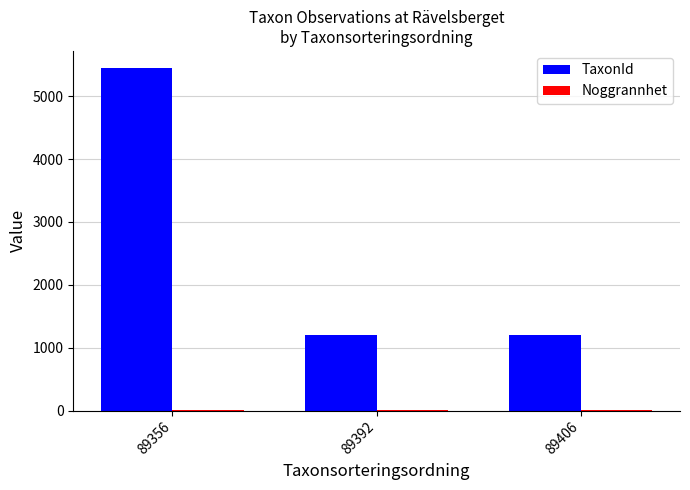

At which category is the sum across all series the highest?

89356